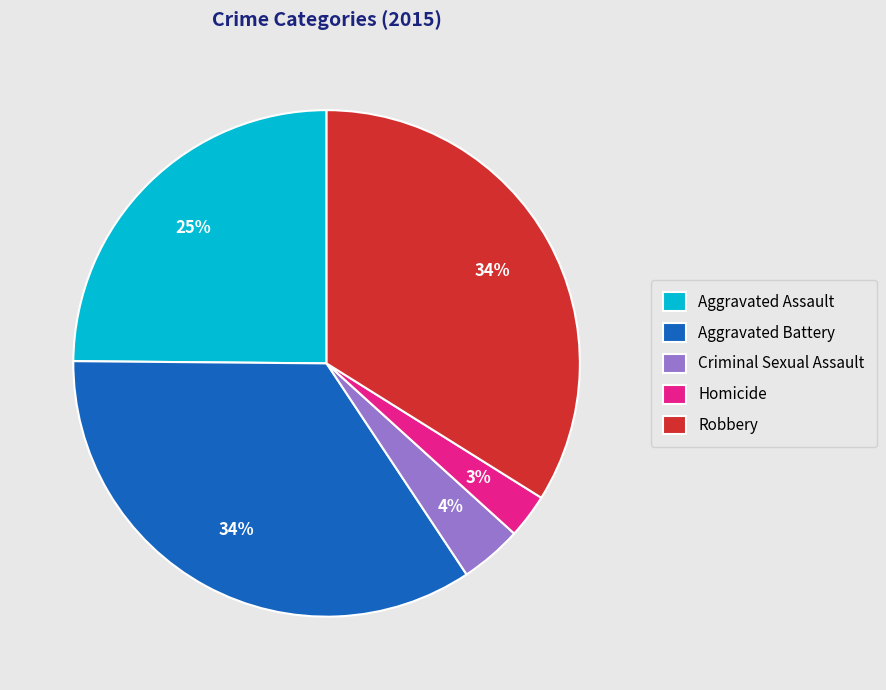

Combined, do Aggravated Battery and Criminal Sexual Assault account for over 50%?

No